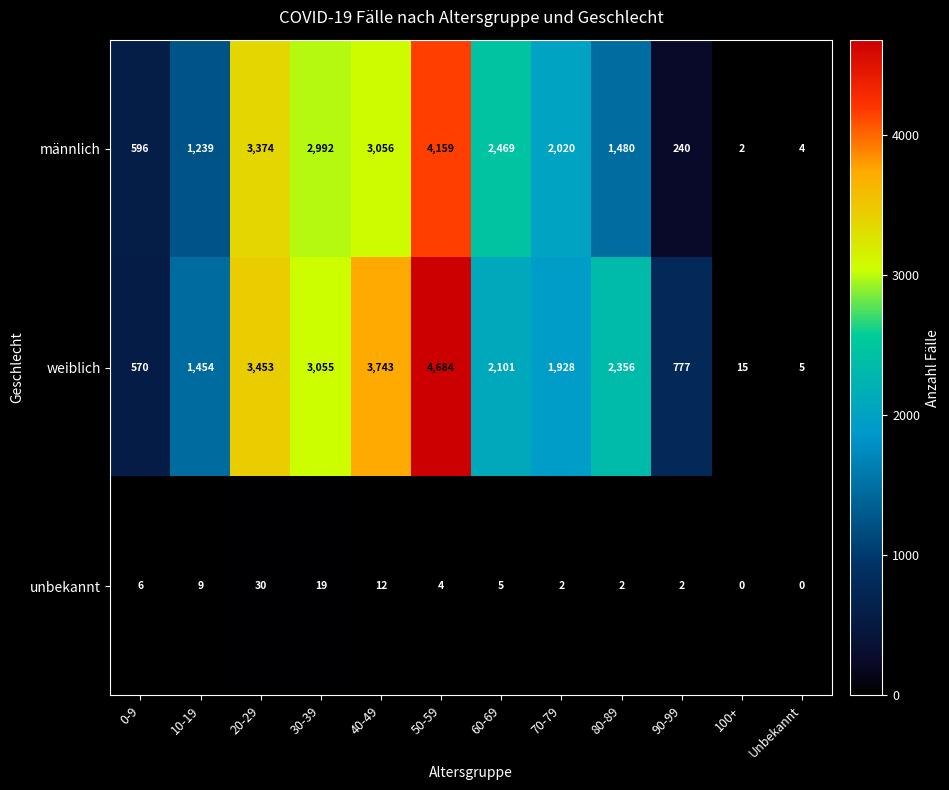

Count the number of data series in this chart.

3